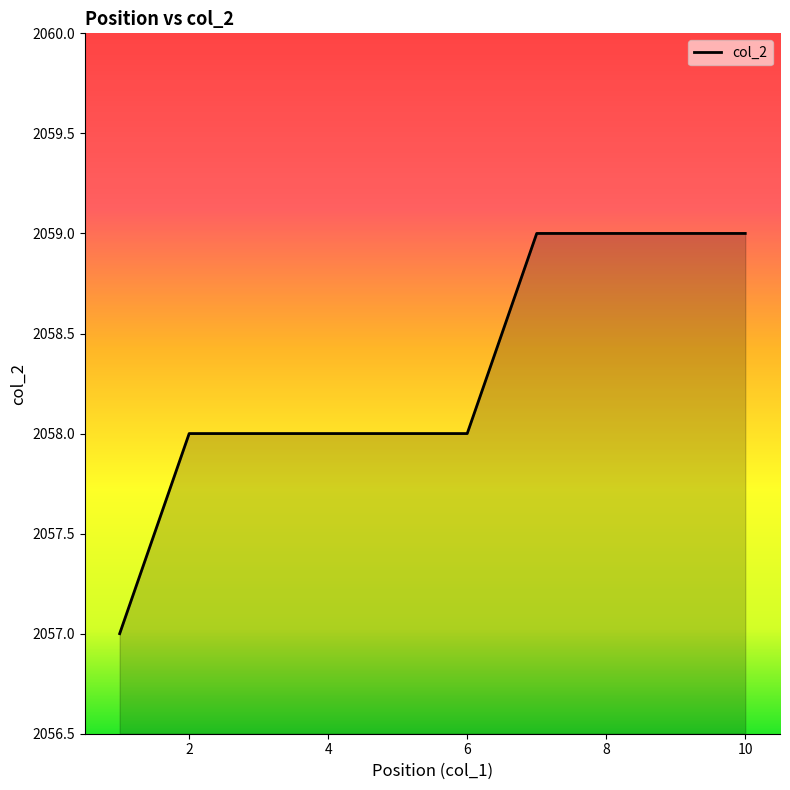

What is the maximum value shown in the chart?

2059